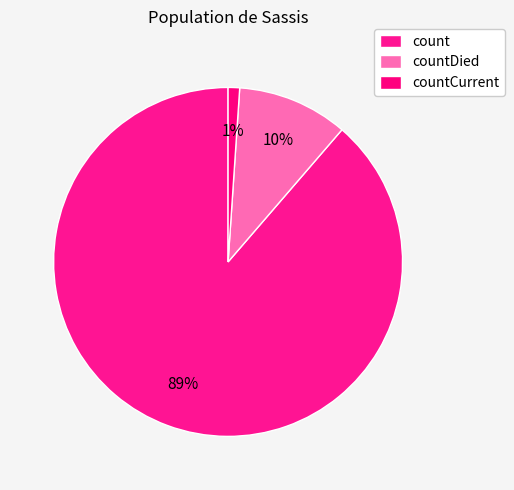

How many slices are in this pie chart?

3